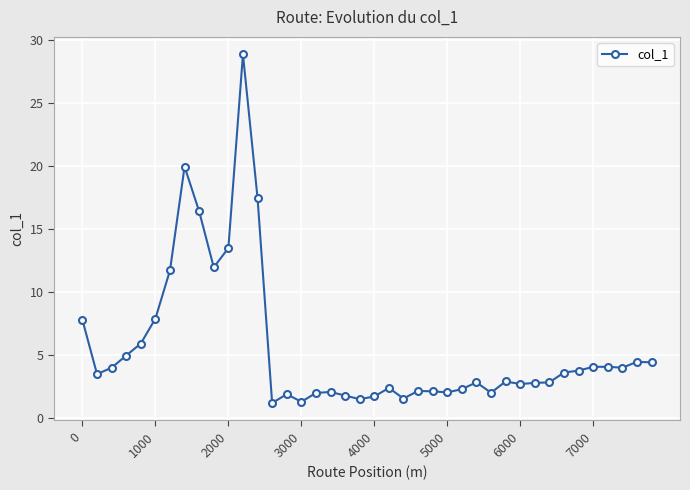

What is the average value?

5.6